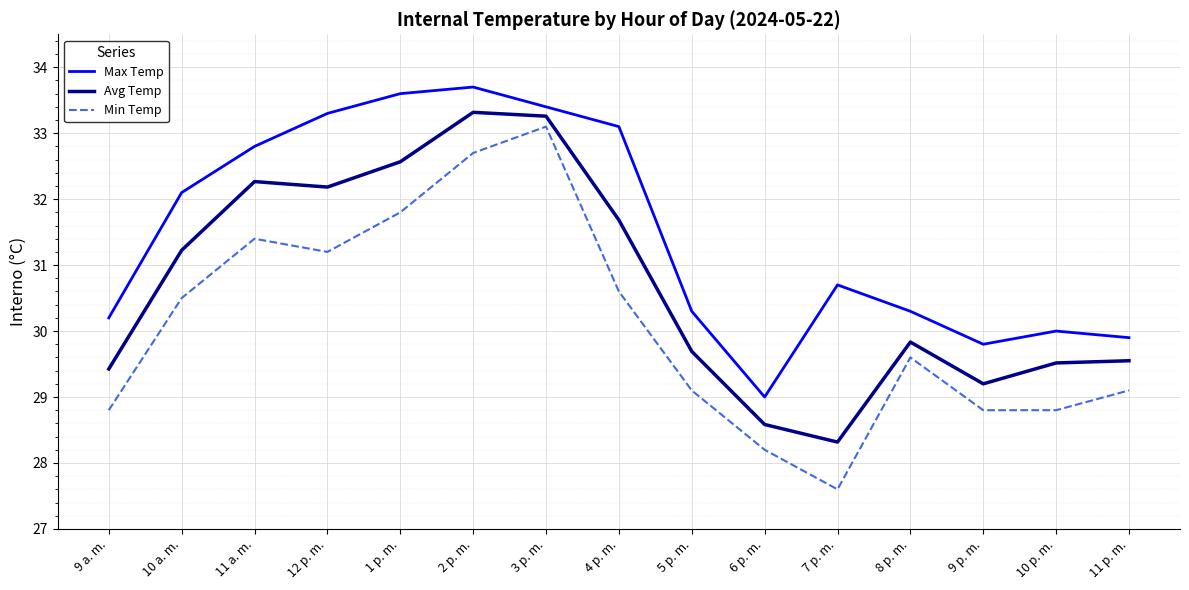

Is it true that Min Temp equals 52.0 at 12 p. m.?

False